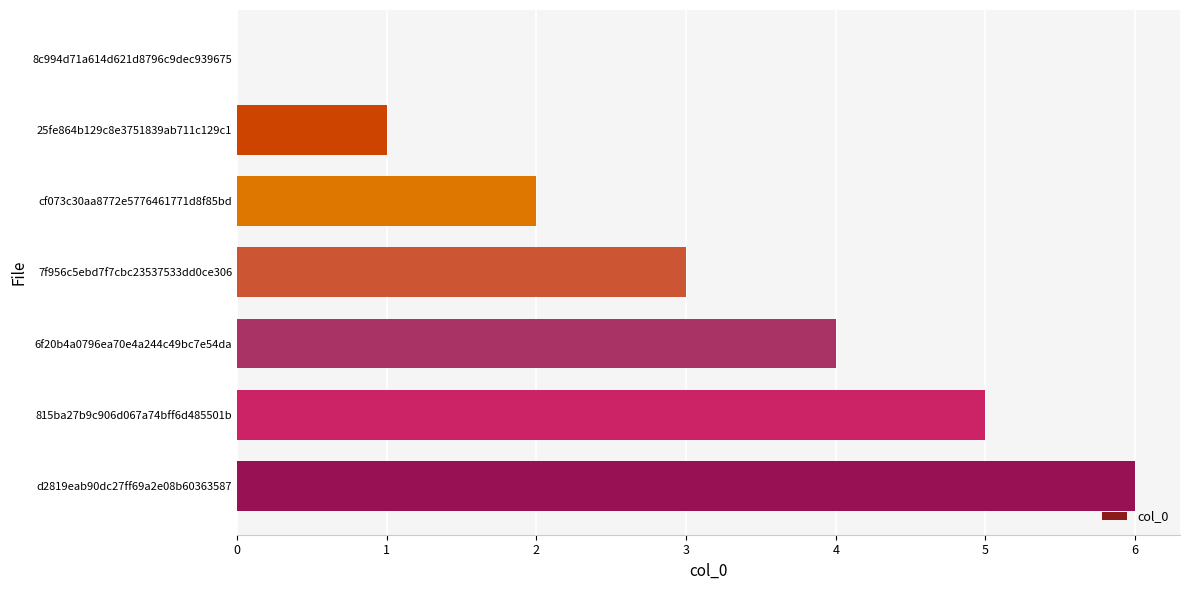

The chart shows a value of 1 at 25fe864b129c8e3751839ab711c129c1. True or false?

True